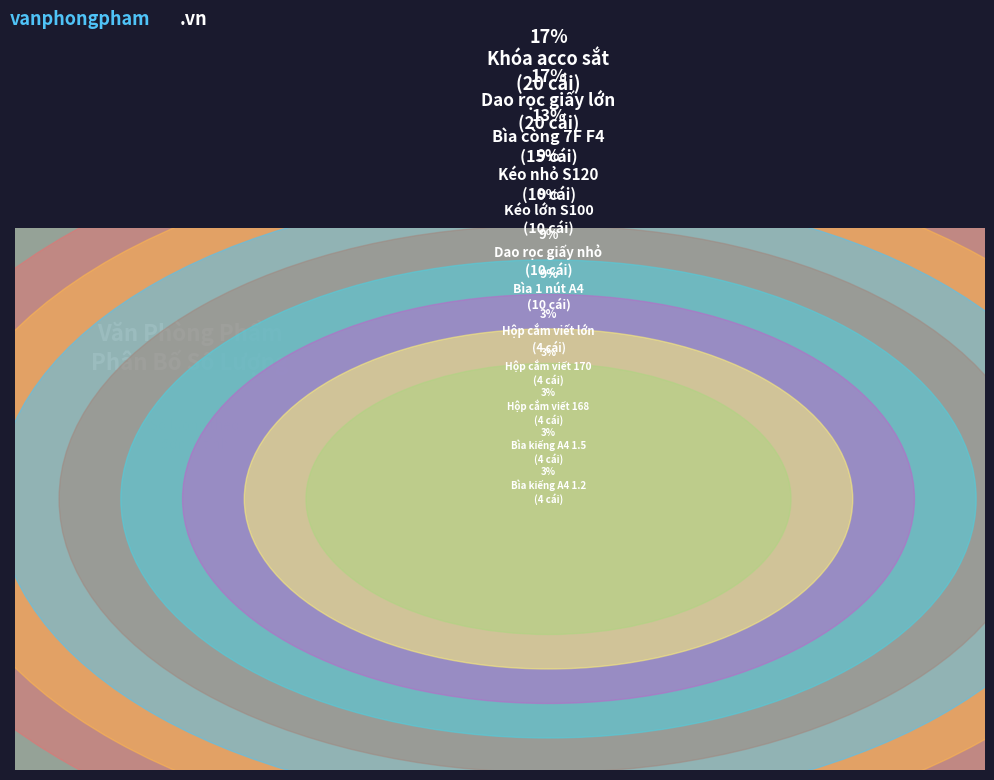

How many segments does this pie chart have?

12